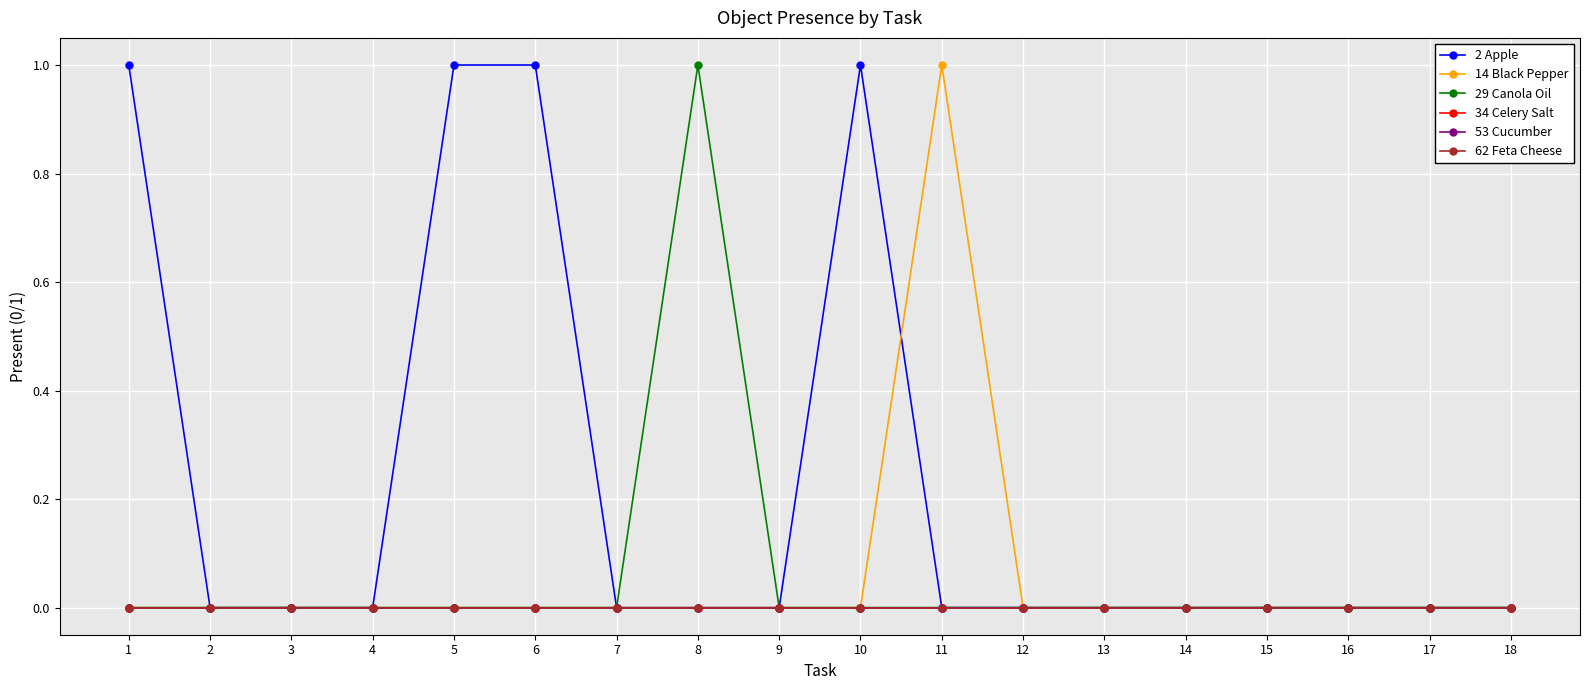

List the series in order of their peak value, highest first.

2 Apple, 14 Black Pepper, 29 Canola Oil, 34 Celery Salt, 53 Cucumber, 62 Feta Cheese